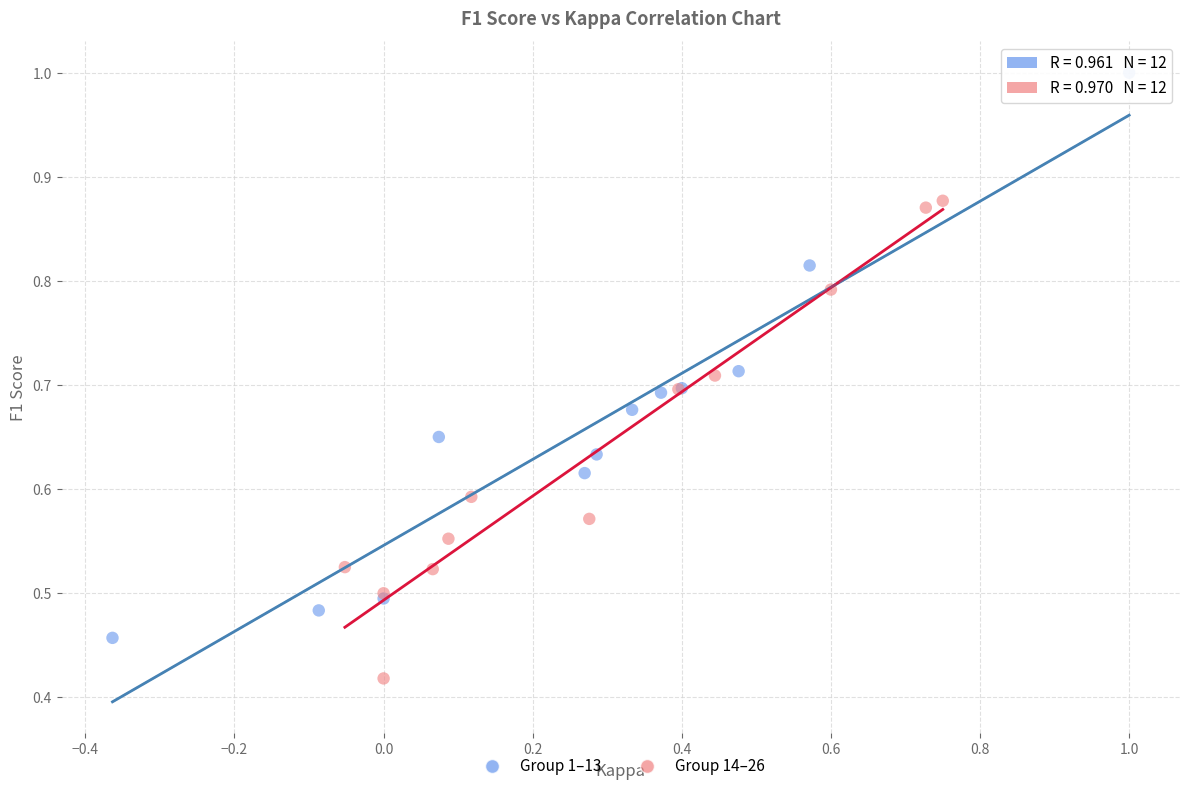

Which series has the widest spread of Y values?

Group 1–13